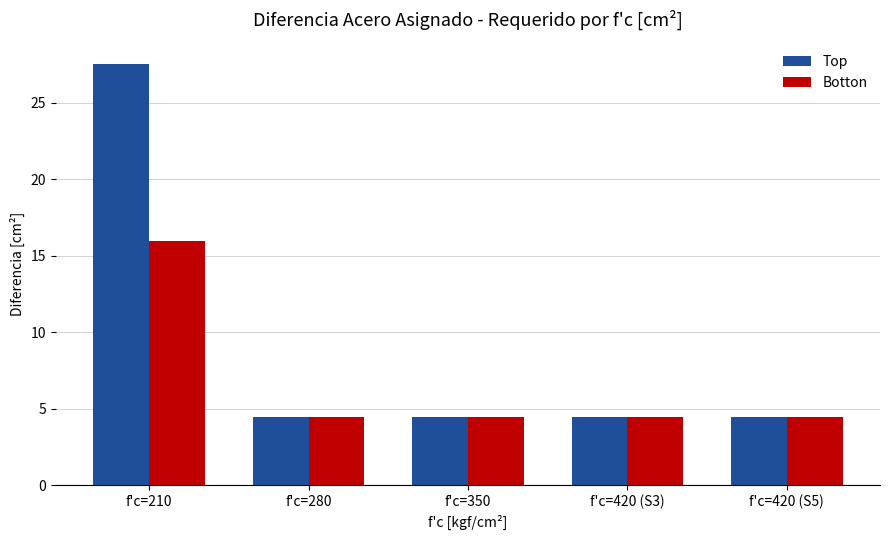

The value of Botton at f'c=280 is 6.1. True or false?

False